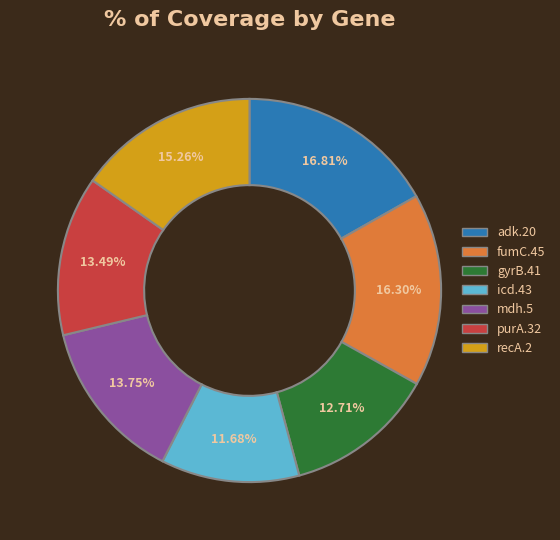

To the nearest percent, what percentage of the pie is fumC.45?

16%